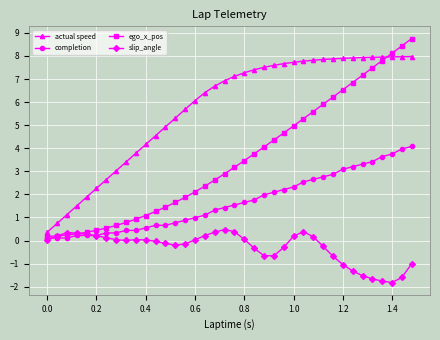

True or false: actual speed and slip_angle intersect in this chart.

False